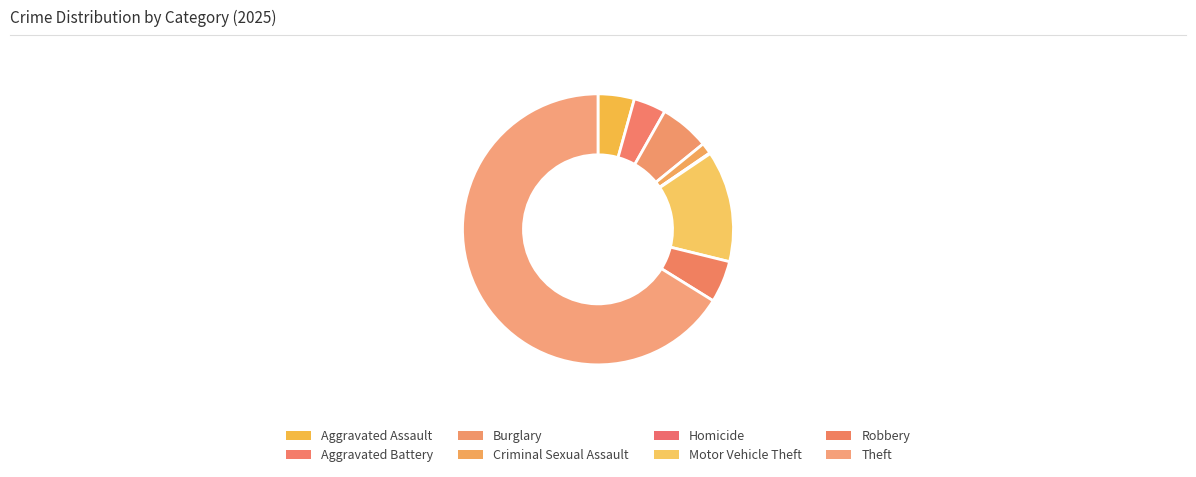

Which has a higher value, Aggravated Assault or Criminal Sexual Assault?

Aggravated Assault